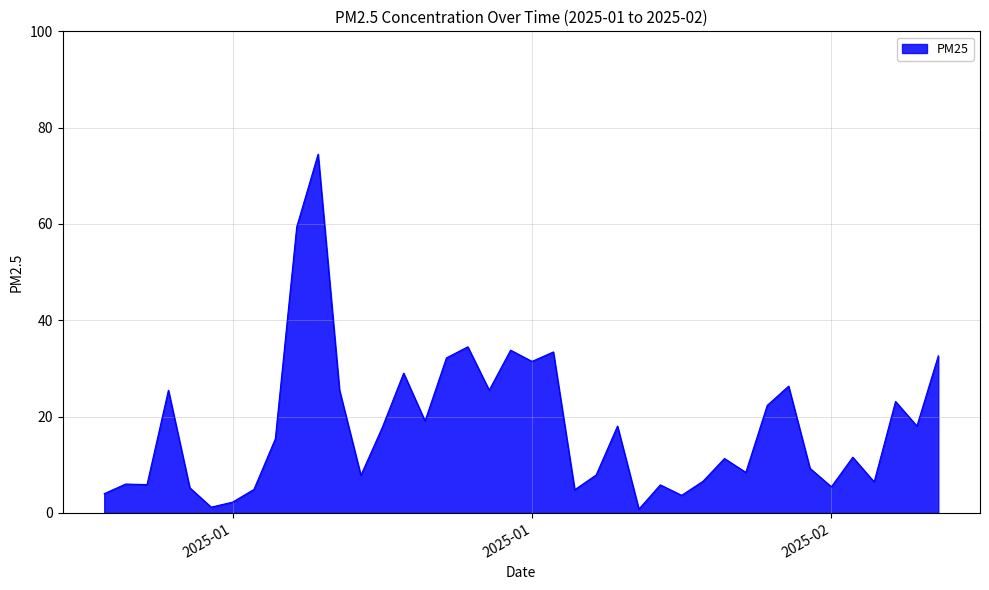

What is the minimum value shown in the chart?

0.8